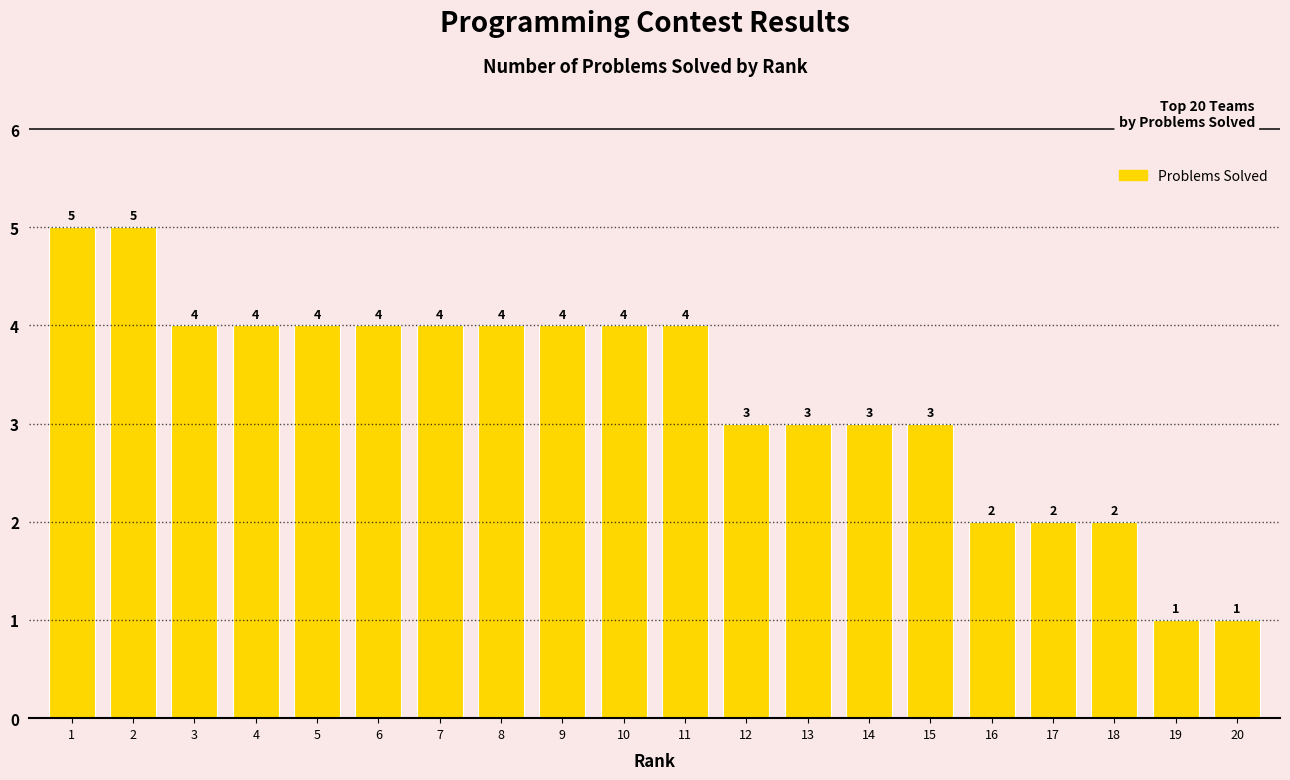

How many data points are less than 4?

9